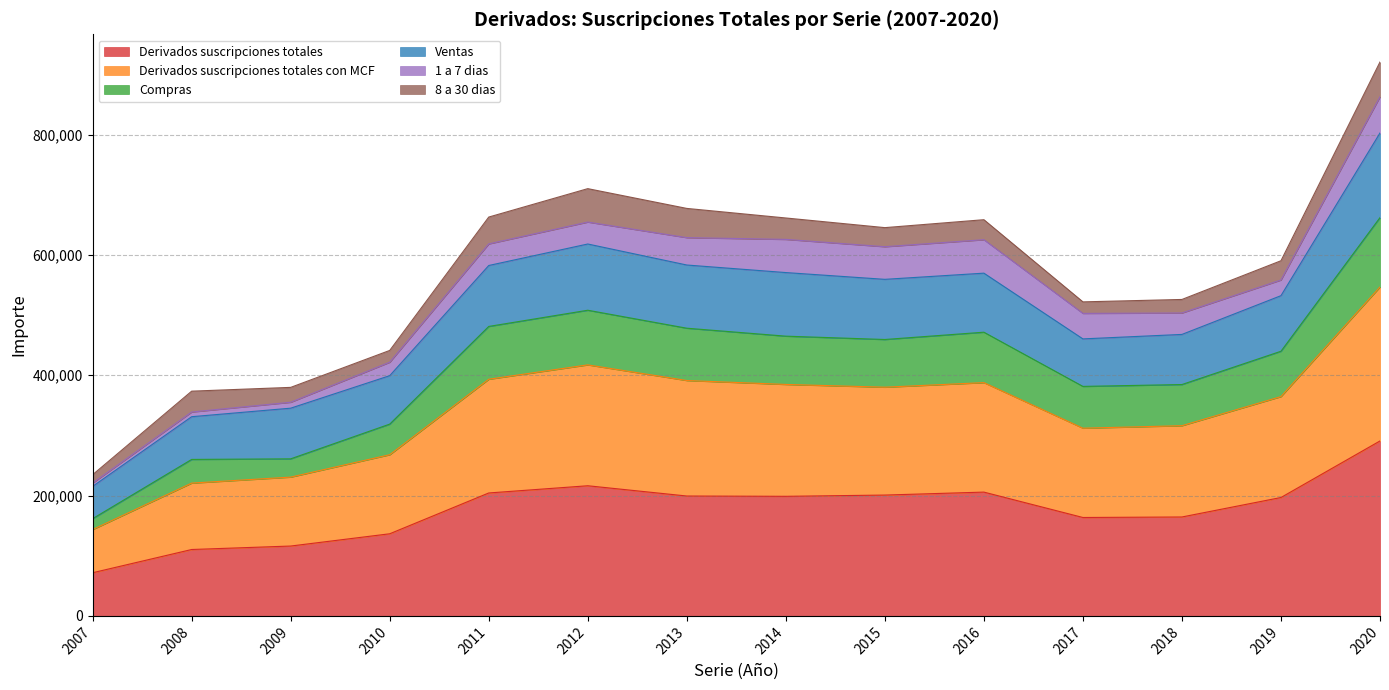

At which label does Compras reach its peak?

2020